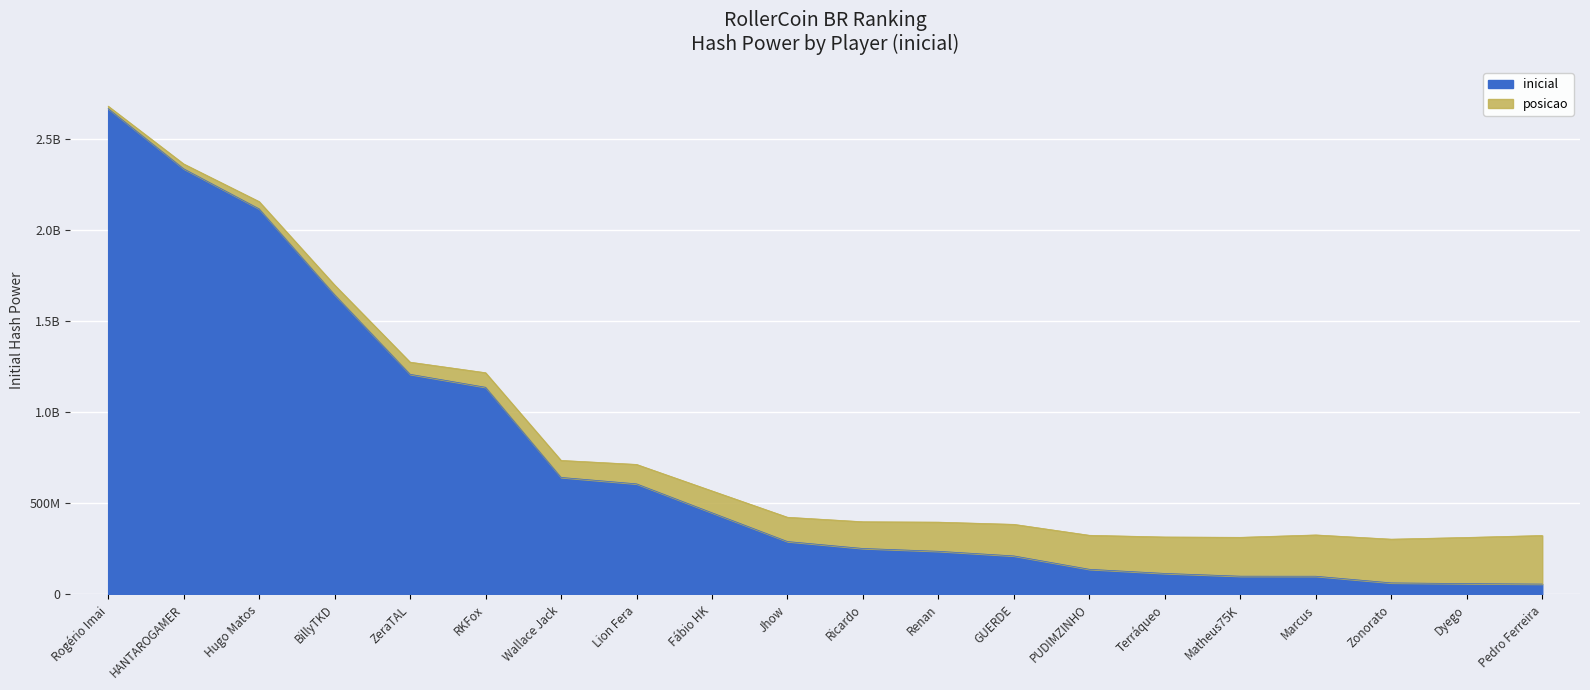

At which category does the chart reach its peak across all series?

Rogério Imai